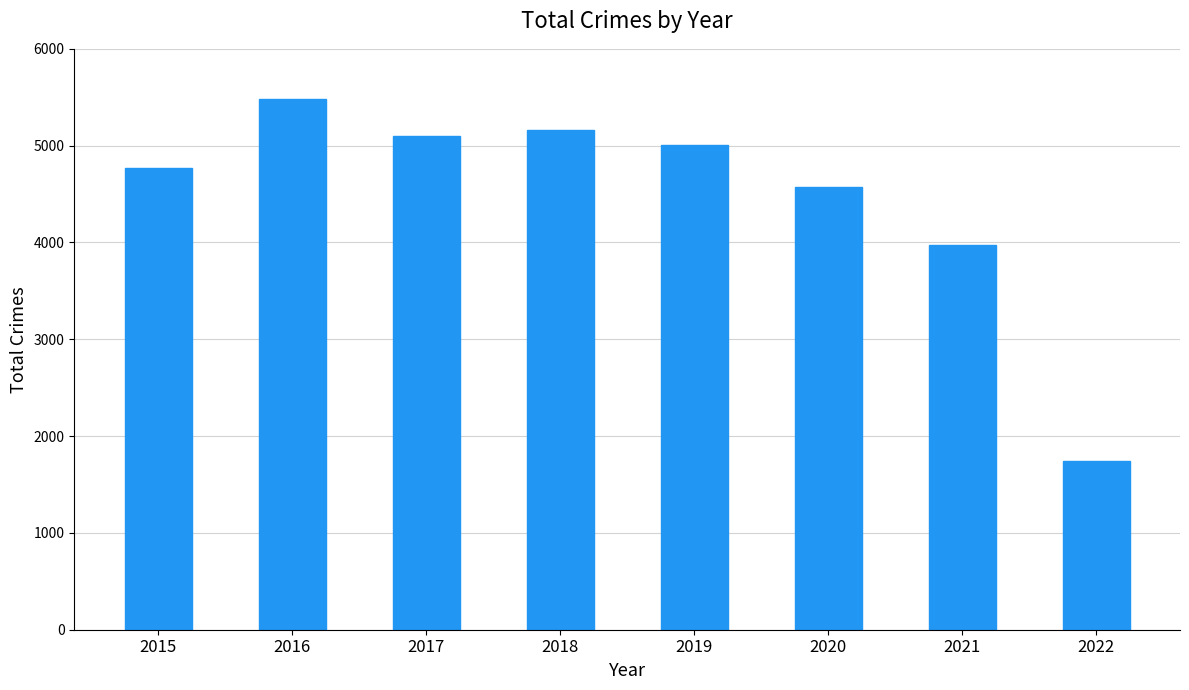

List the labels in order of value, smallest first.

2022, 2021, 2020, 2015, 2019, 2017, 2018, 2016